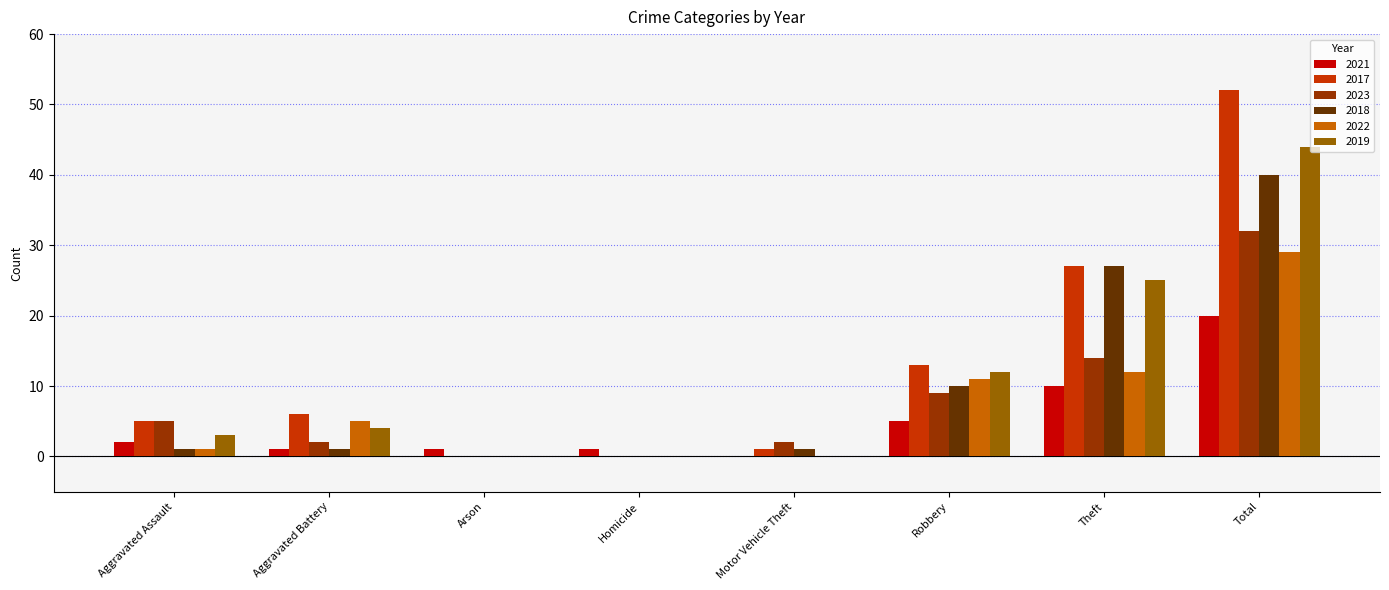

Is it true that 2021 equals 13 at Theft?

False